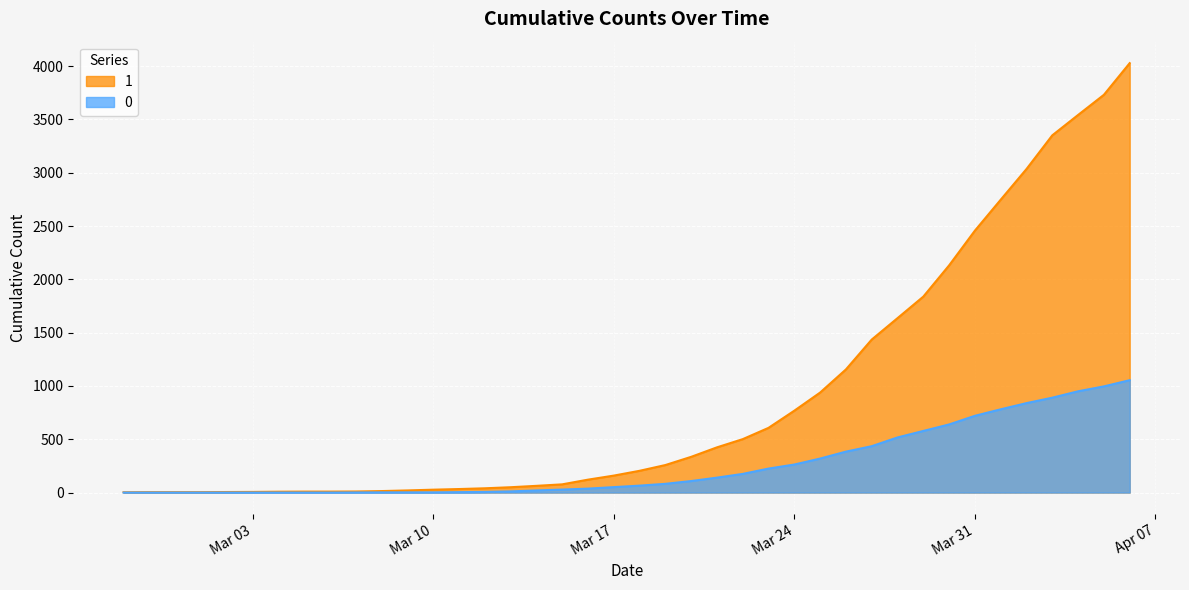

What is the difference between the second highest and second lowest values in the 0 series?

996